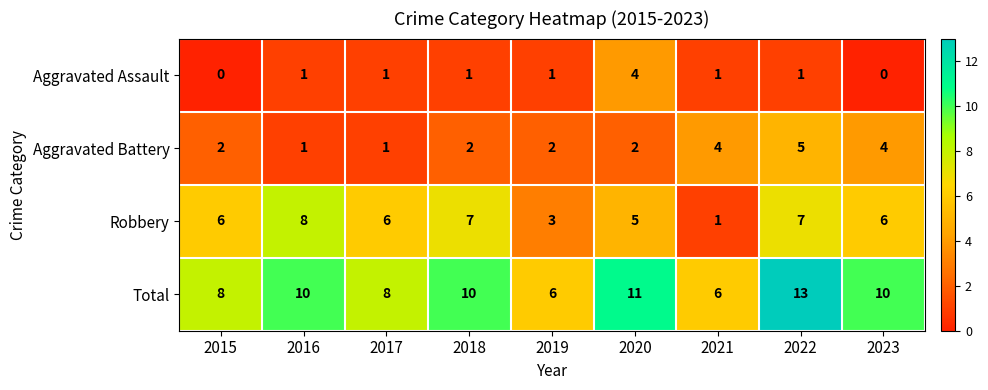

Between 2022 and 2023, which series saw the biggest shift?

Total